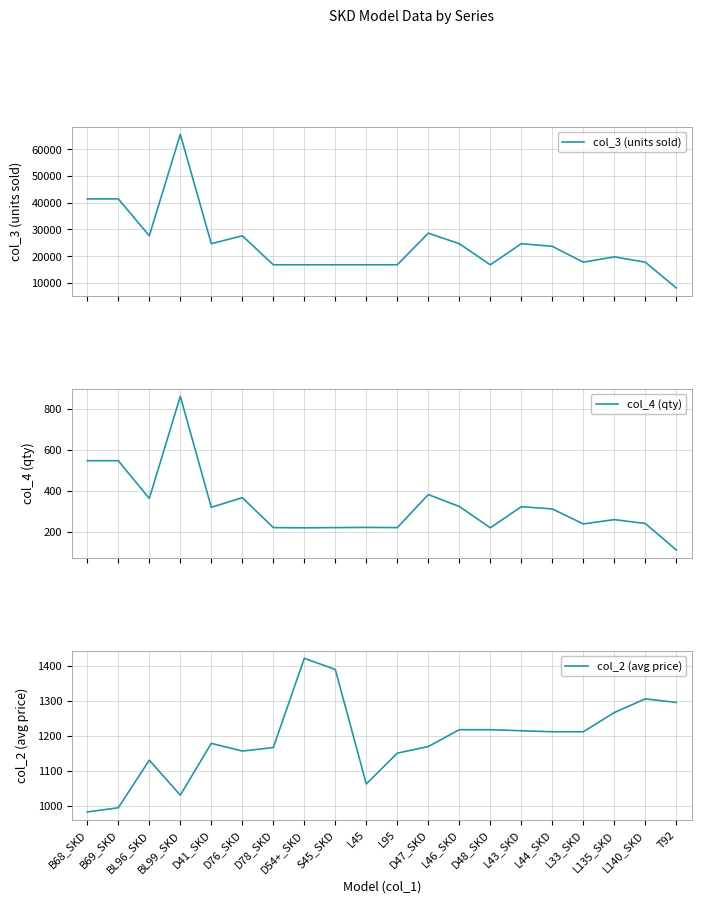

Is the value of col_4 (qty) at D78_SKD greater than the value of col_3 (units sold) at D47_SKD?

No